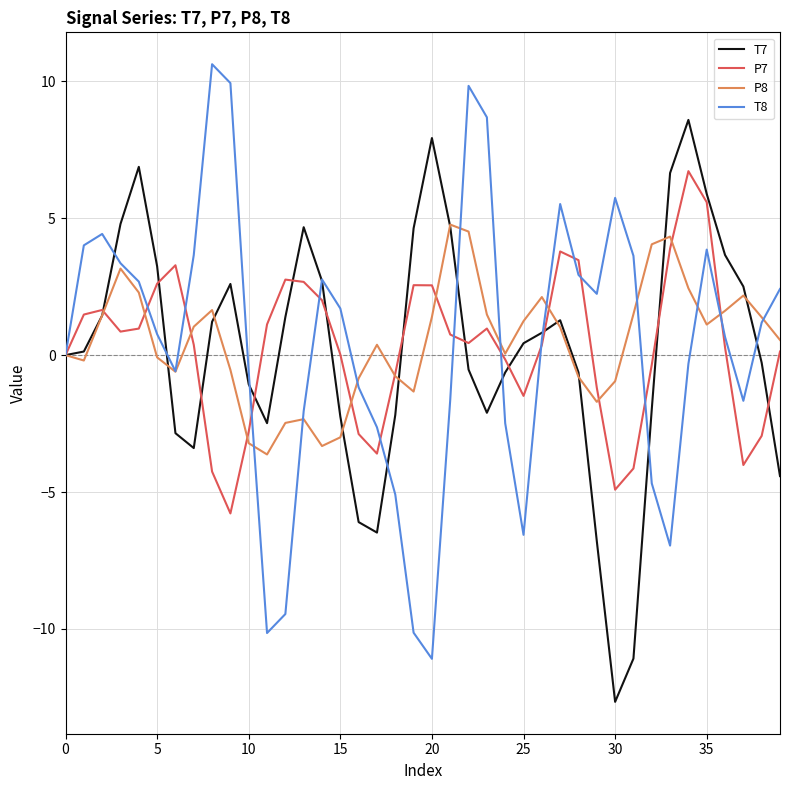

List the series in order of their peak value, highest first.

T8, T7, P7, P8